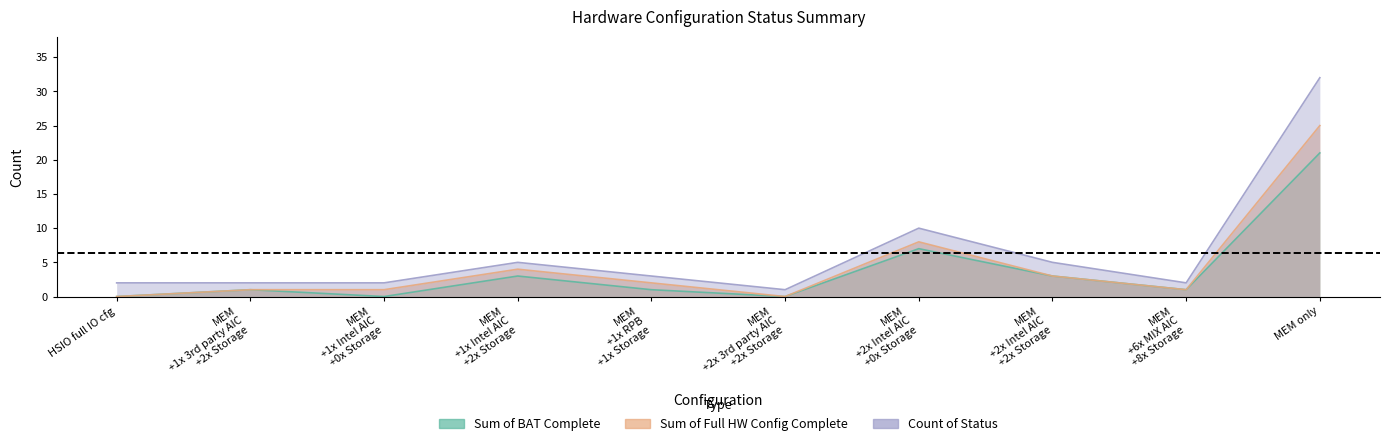

What value does the Count of Status series have at HSIO full IO cfg?

2